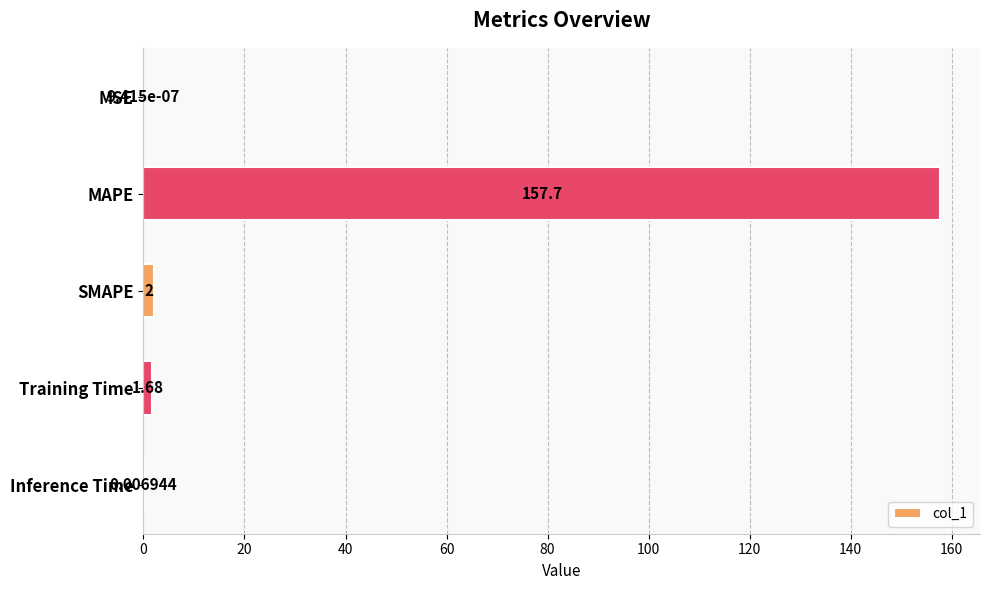

Which category has the highest value across all series?

MAPE